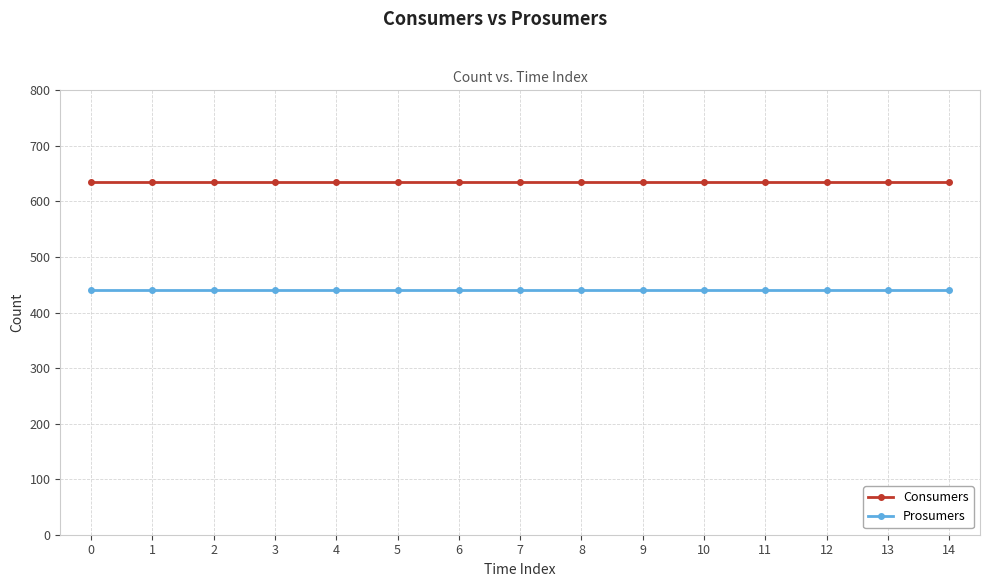

Reading left to right, what are all the values shown in this chart?

Consumers: 635	635	635	635	635	635	635	635	635	635	635	635	635	635	635
Prosumers: 440	440	440	440	440	440	440	440	440	440	440	440	440	440	440